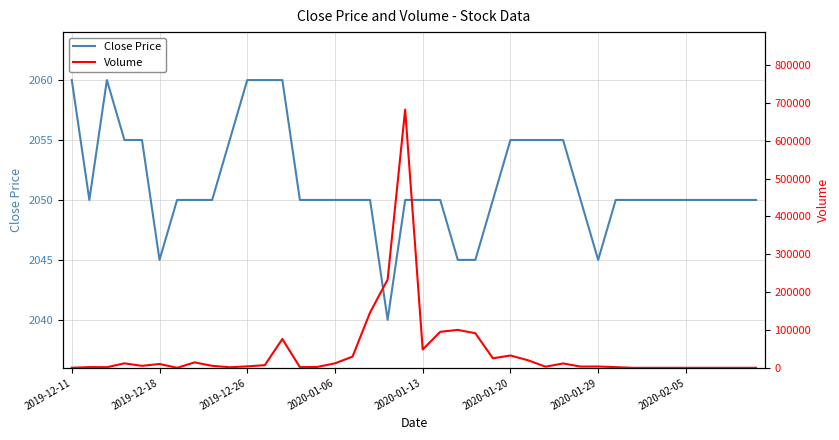

True or false: Volume and Close Price intersect in this chart.

True